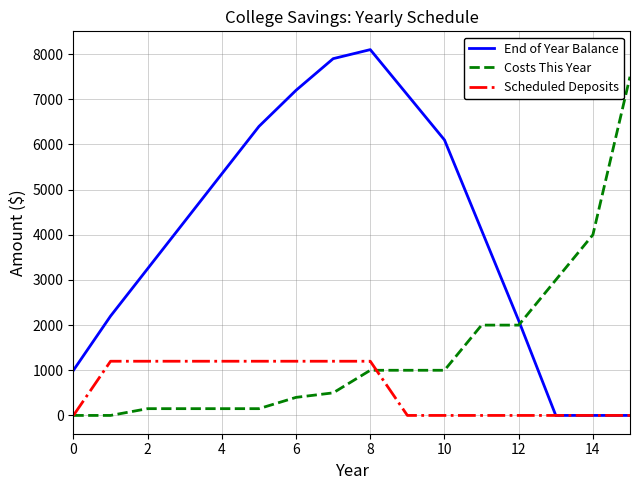

List the series in order of their peak value, highest first.

End of Year Balance, Costs This Year, Scheduled Deposits